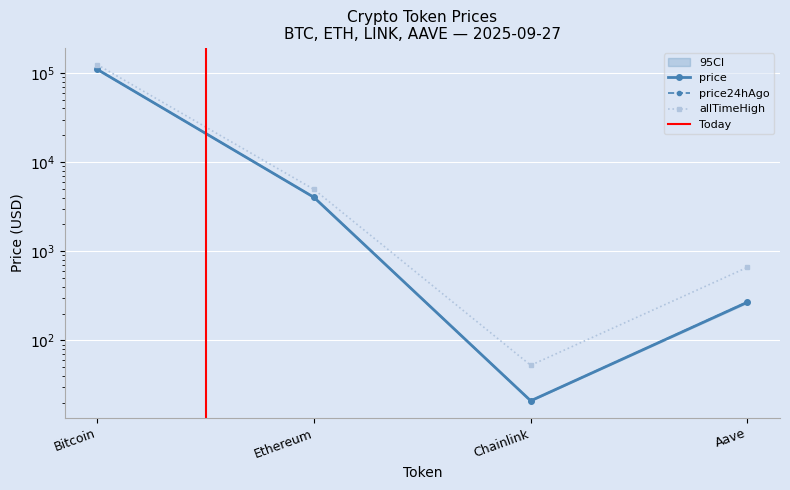

Is it true that price equals 96.2 at Aave?

False